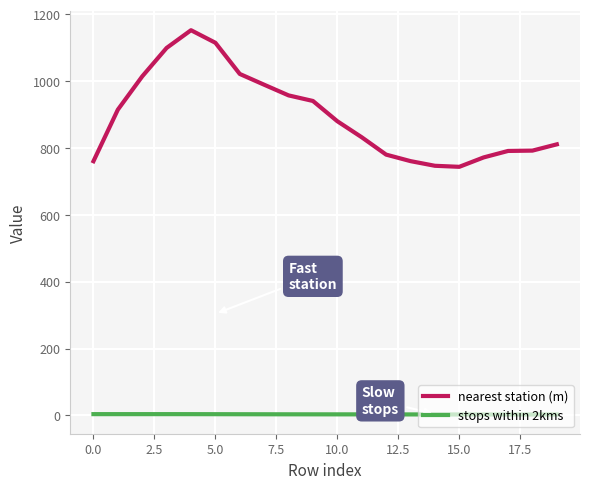

List the series in order of their peak value, lowest first.

stops within 2kms, nearest station (m)